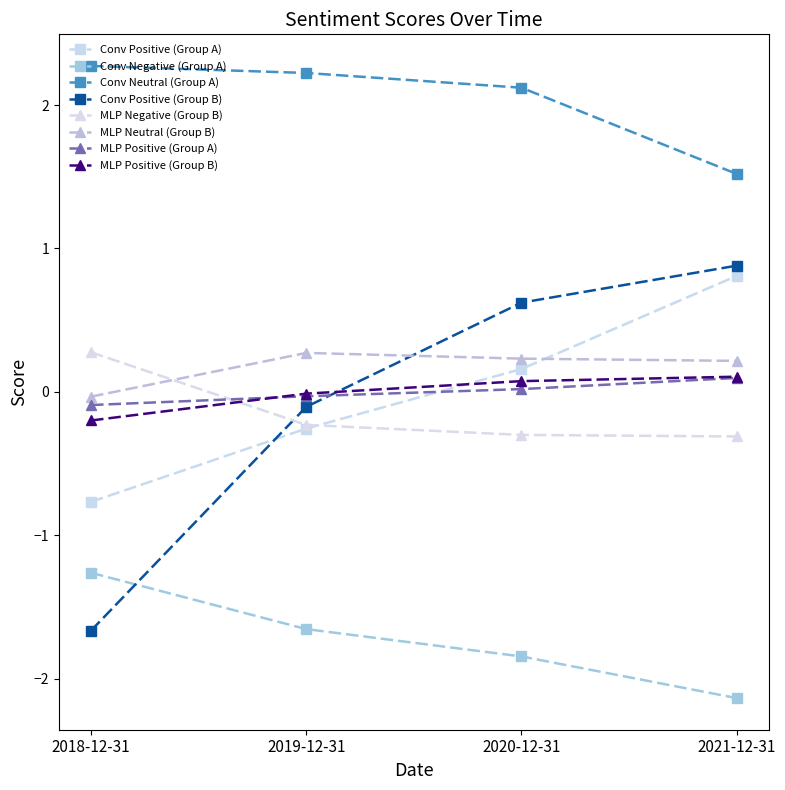

True or false: MLP Positive (Group B) and Conv Positive (Group A) intersect in this chart.

True